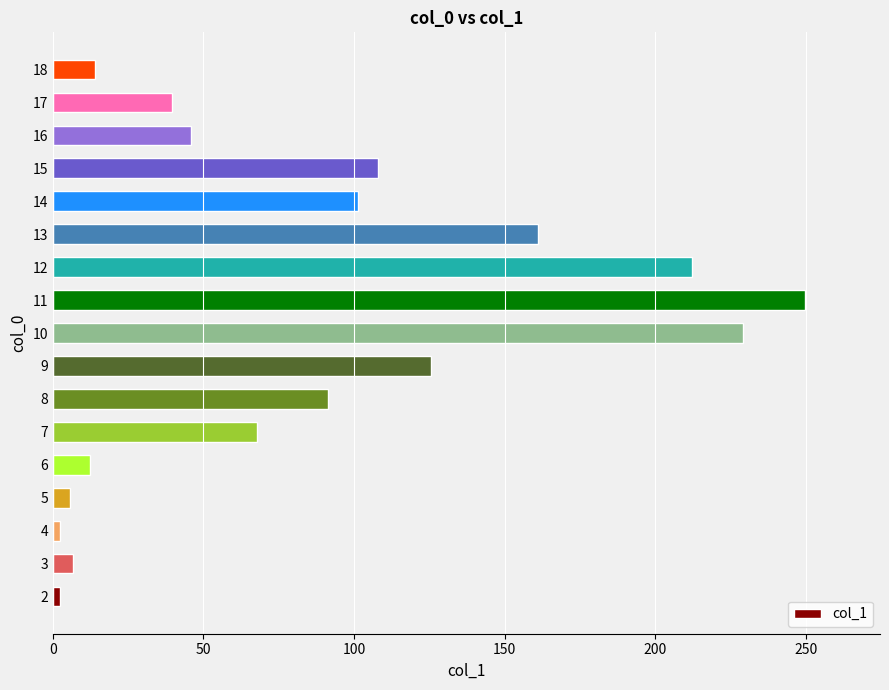

What is the average value?

86.8